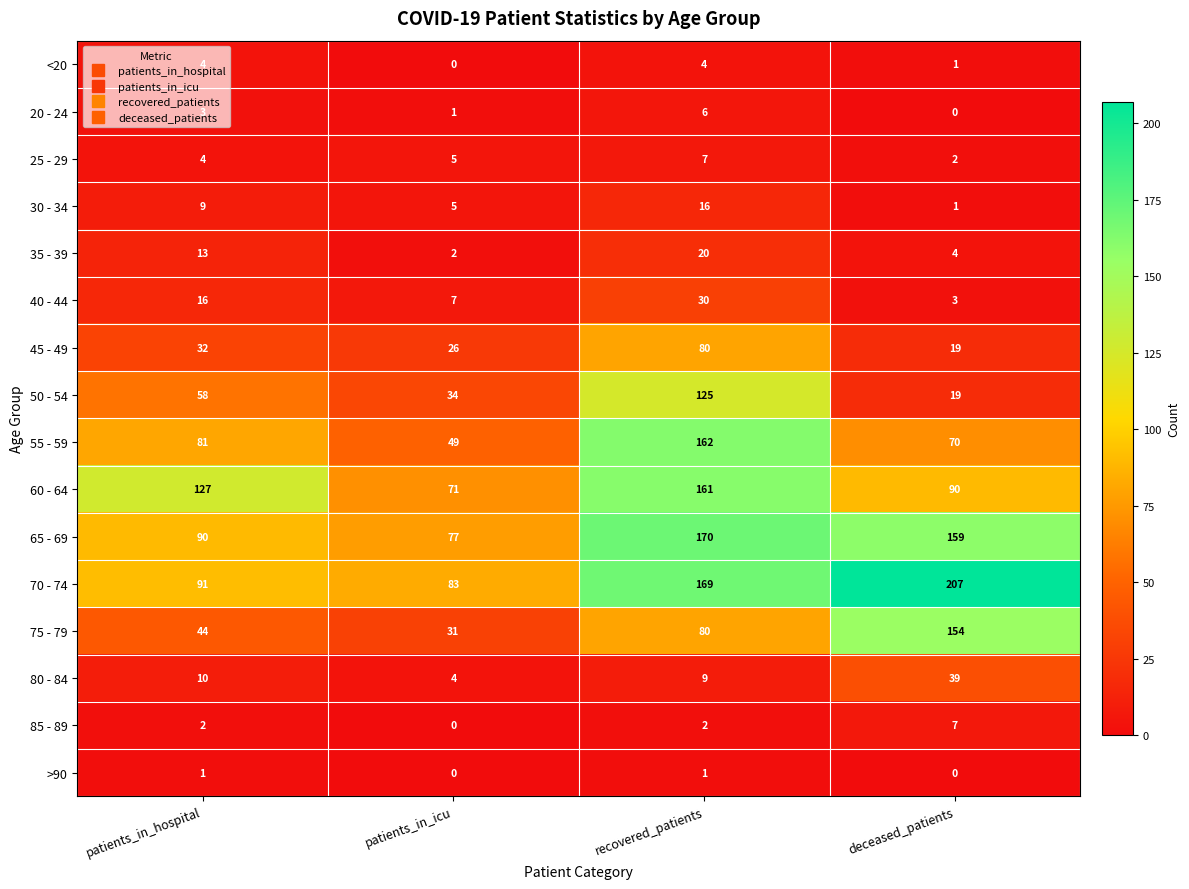

Where is 70 - 74 nearest to the value 145?

recovered_patients